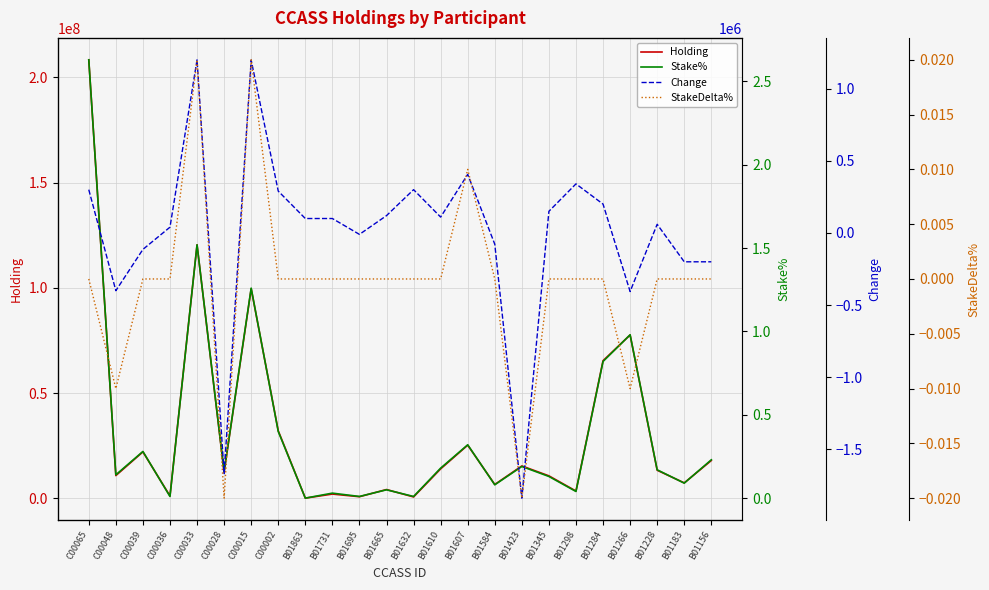

At which category does Stake% reach its first local valley?

C00048